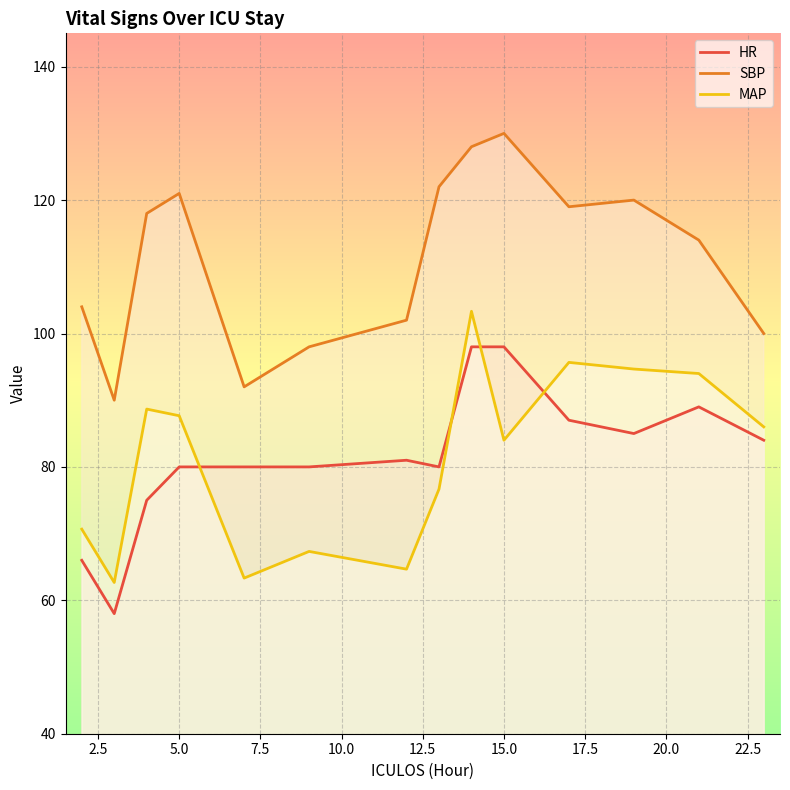

In MAP, how many points are lower than both neighbors (excluding endpoints)?

4